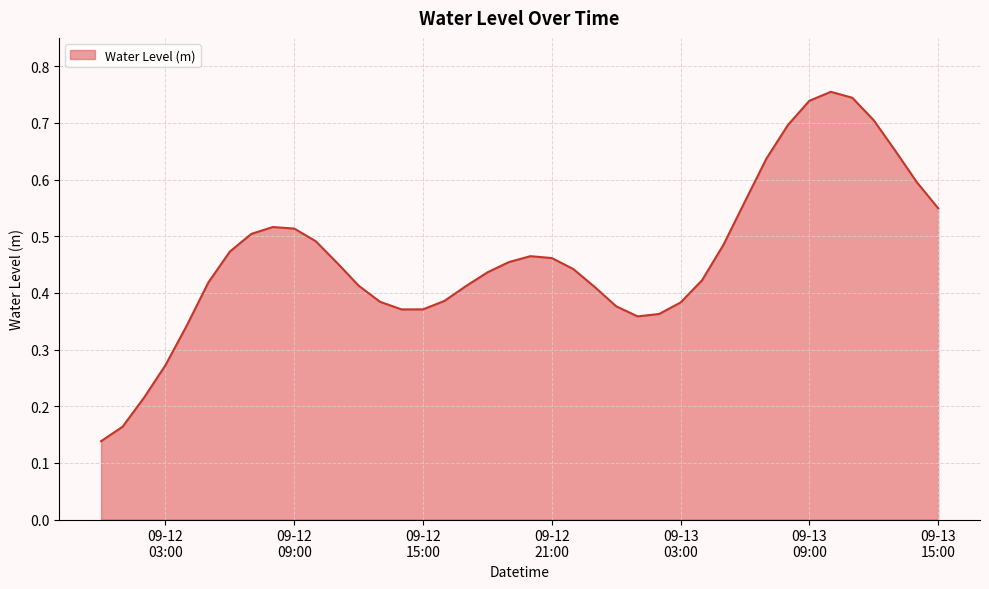

Count the values in the range 0 to 1.

40